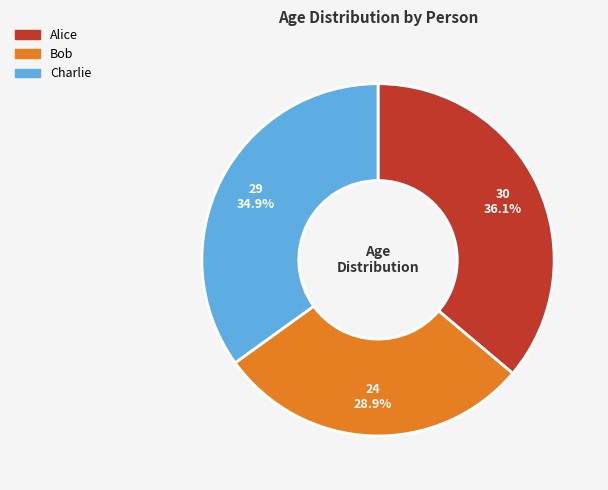

To the nearest percent, what is the difference between the largest and smallest slice percentages?

7%